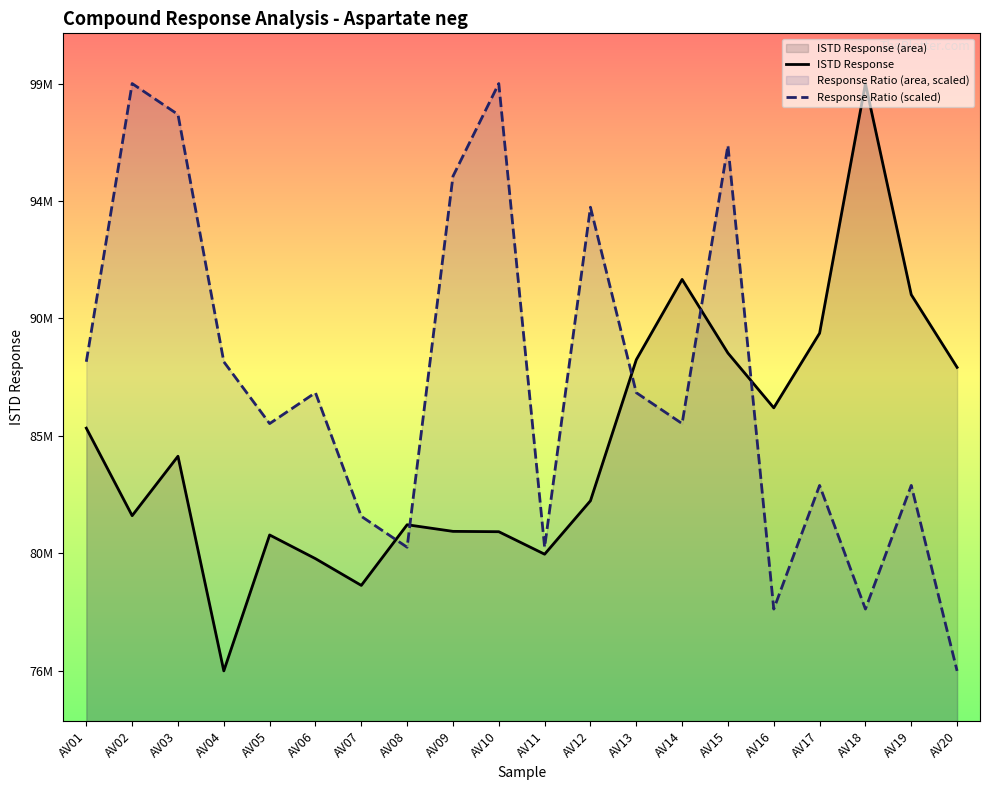

Reading left to right, list all the values displayed in this chart.

ISTD Response: 85906794.0	82421284.0	84787608.0	76240775.0	81652833.0	80709733.0	79644756.0	82060155.0	81796447.0	81782501.0	80886726.0	83014308.0	88629364.0	91828556.0	88895554.0	86715030.0	89687128.0	99627203.0	91220584.0	88326458.0
Response Ratio (scaled): 88549421.3	99627203.0	98396338.4	88549421.3	86087692.1	87318556.7	82395098.2	81164233.5	95934609.1	99627203.0	81164233.5	94703744.5	87318556.7	86087692.1	97165473.7	78702504.3	83625962.8	78702504.3	83625962.8	76240775.0